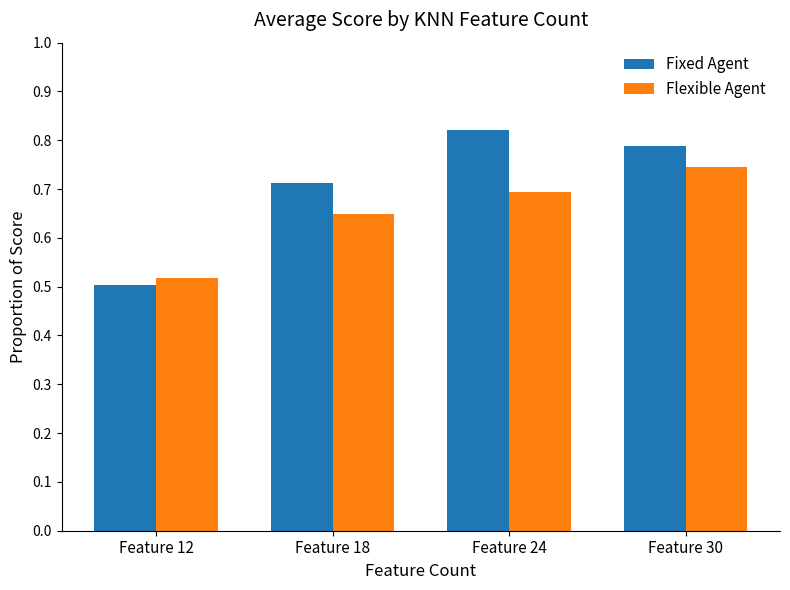

The value of Fixed Agent at Feature 30 is 1.4. True or false?

False